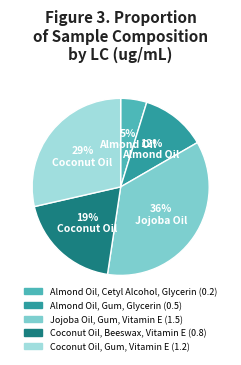

Combined, do Jojoba Oil, Gum, Vitamin E and Coconut Oil, Gum, Vitamin E account for over 50%?

Yes